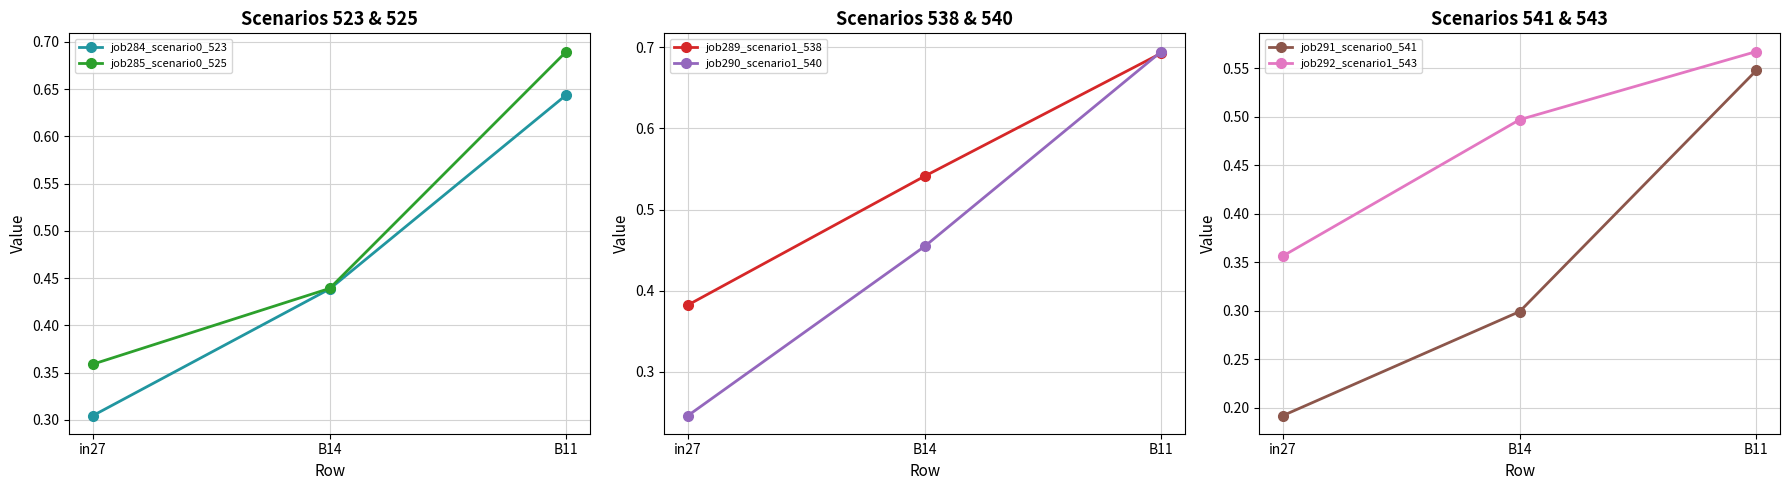

What is the label of the 2nd point from the right?

B14